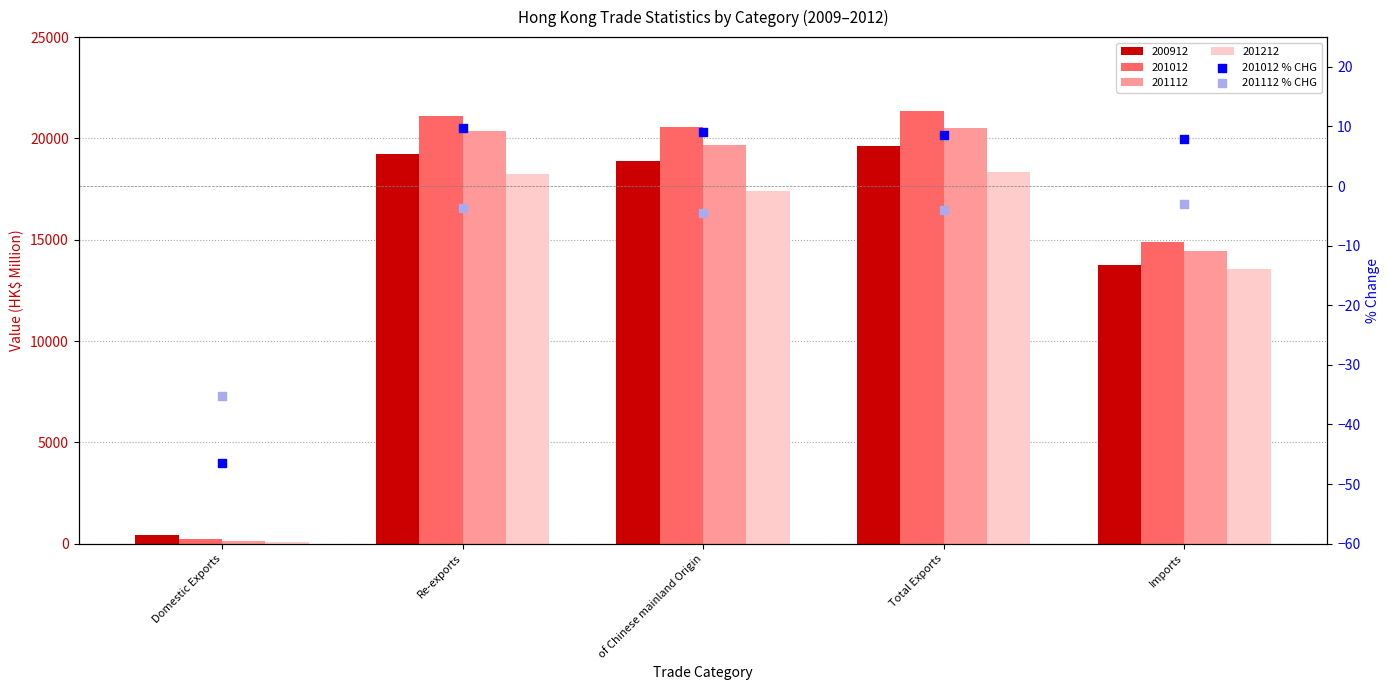

What is the total value across all series at Imports?

5.0